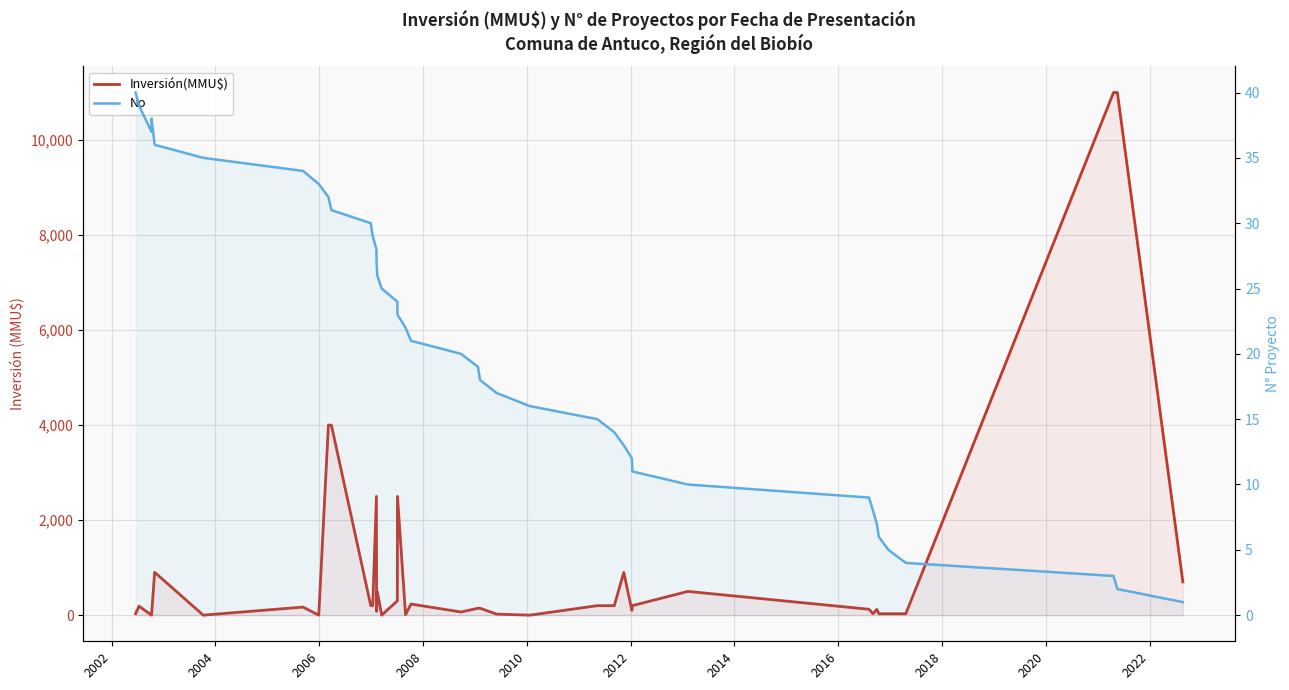

How many lines are shown in the chart?

2